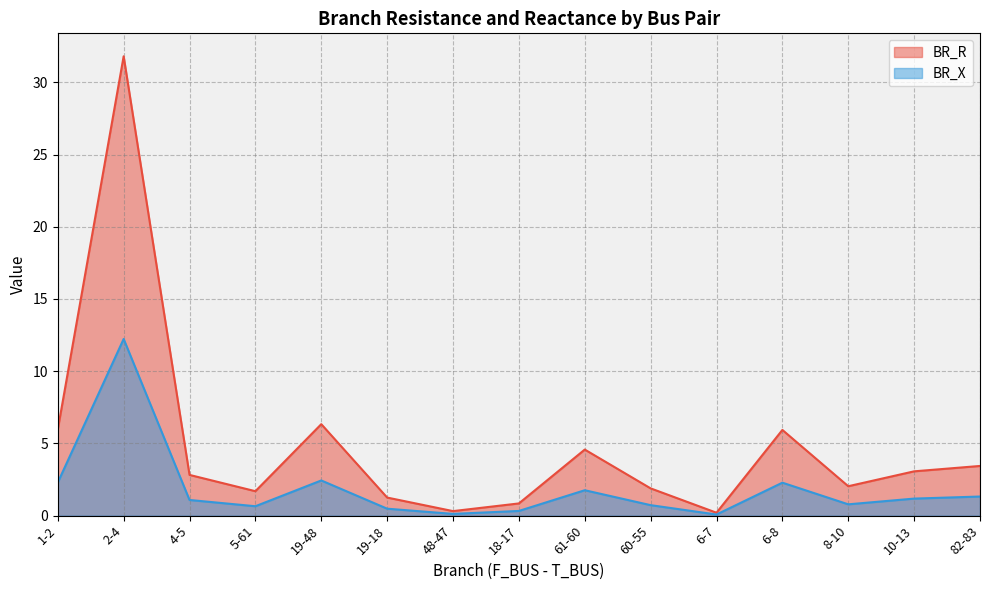

Where is the first local maximum for BR_R?

2-4